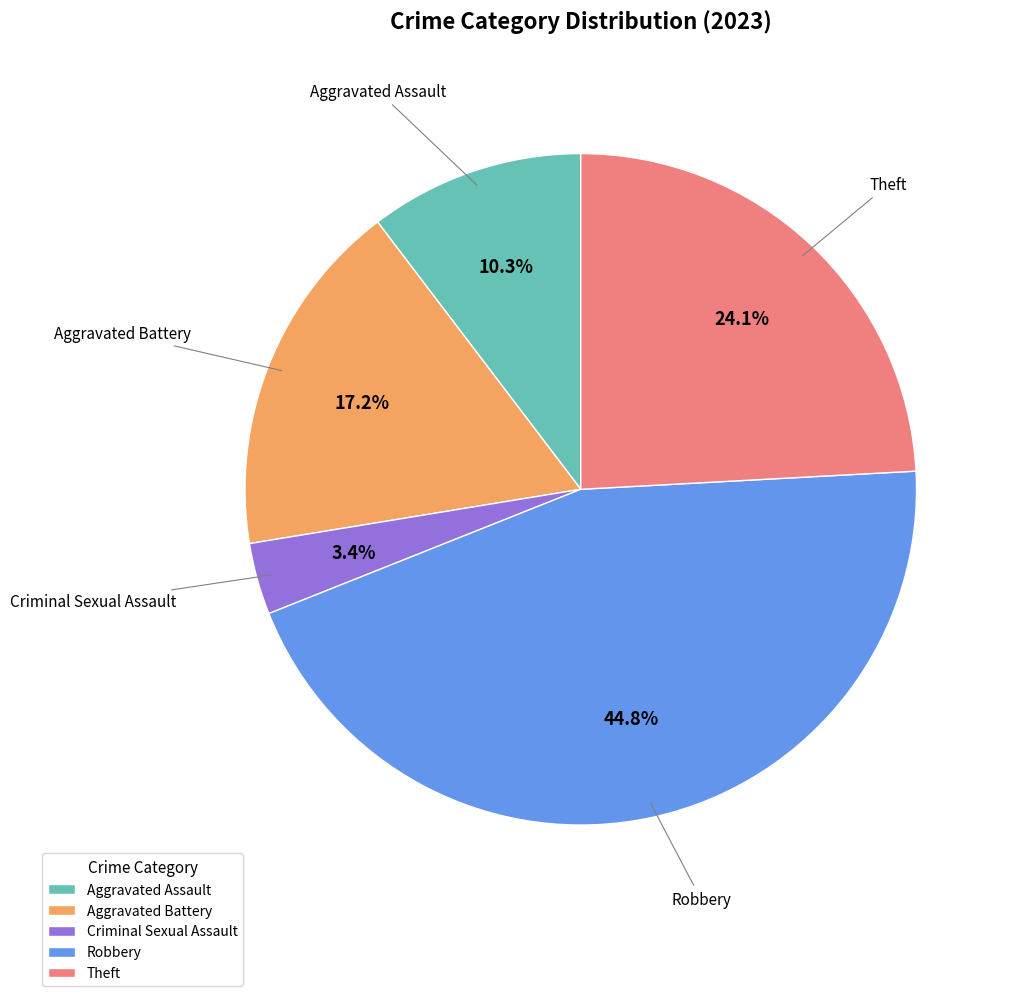

Rank the categories by value from lowest to highest.

Criminal Sexual Assault, Aggravated Assault, Aggravated Battery, Theft, Robbery